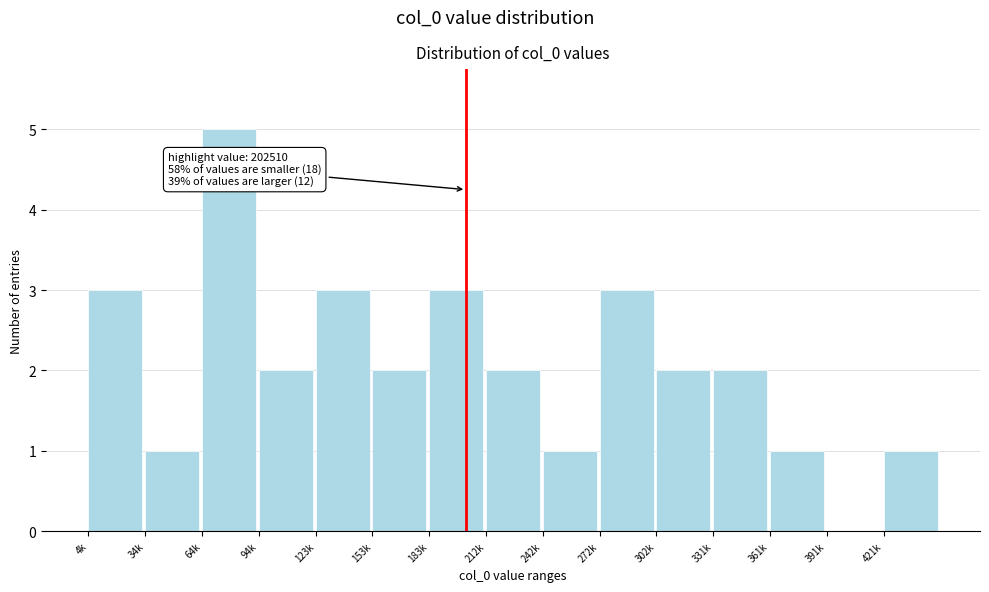

Reading left to right, list all the values displayed in this chart.

4k=3	34k=1	64k=5	94k=2	123k=3	153k=2	183k=3	212k=2	242k=1	272k=3	302k=2	331k=2	361k=1	391k=0	421k=1